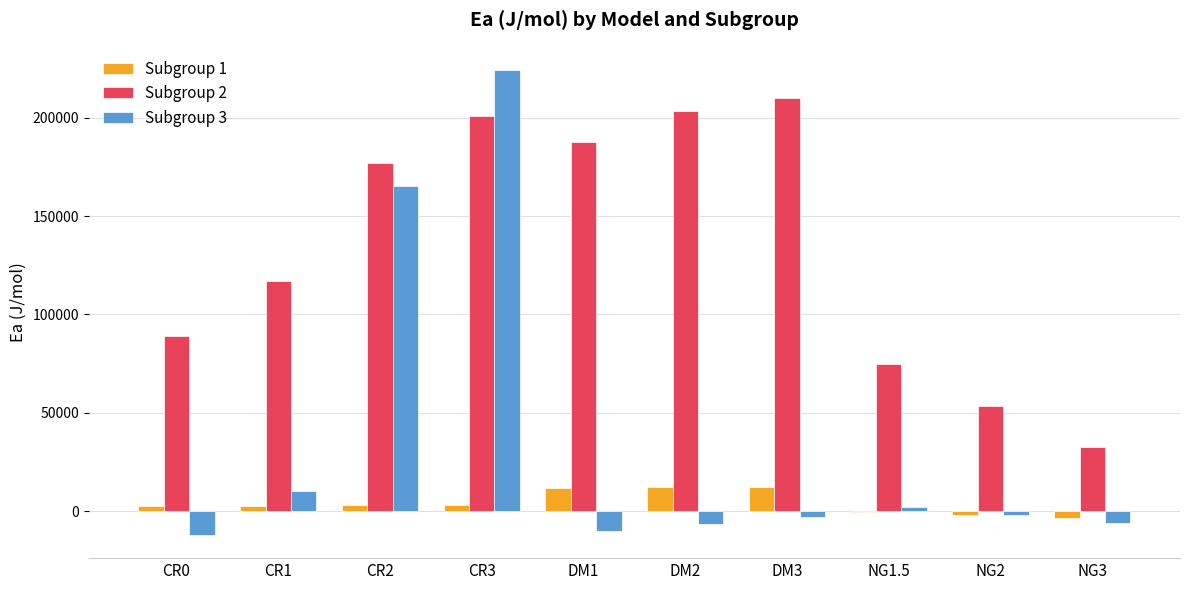

Which series has the largest range (max minus min)?

Subgroup 3